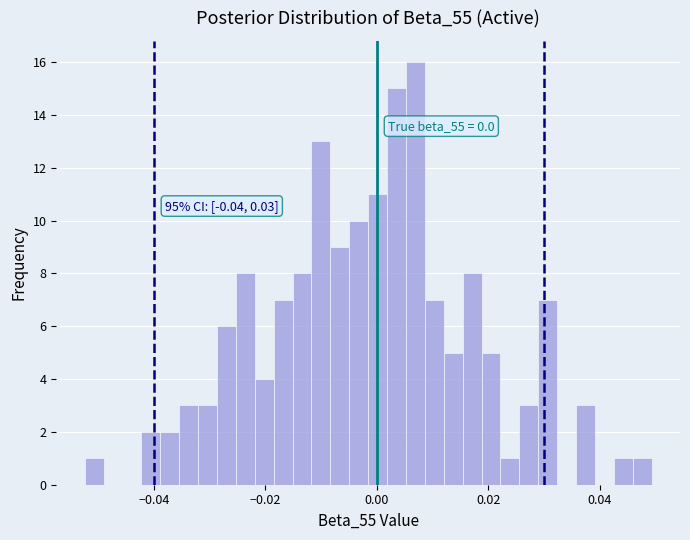

Around what value on the x-axis is the tallest bar? Give the approximate position of its centre, as read against the axis.

0.006